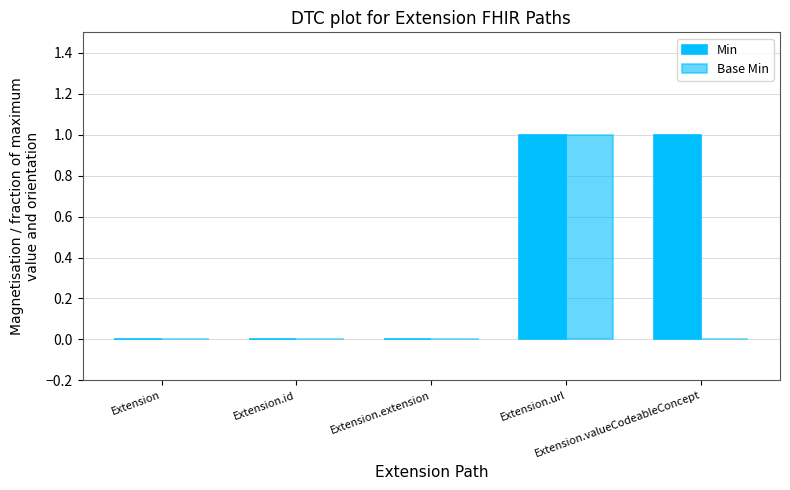

Which has a higher value, Extension or Extension.url?

Extension.url